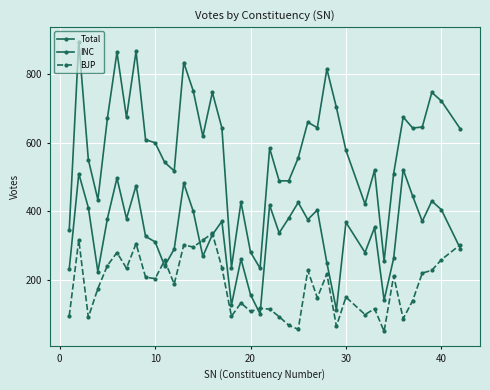

Rank the series by their average value, from lowest to highest.

BJP, INC, Total